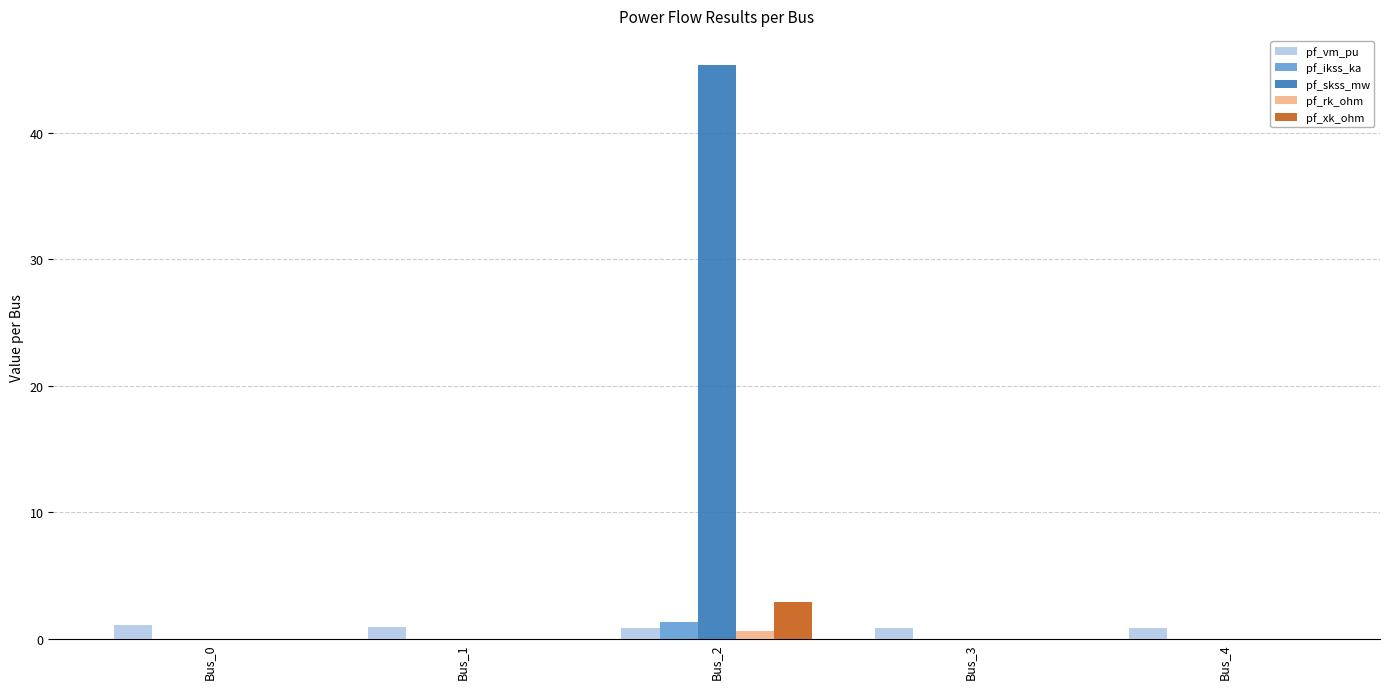

Which series has the largest total across all categories?

pf_skss_mw